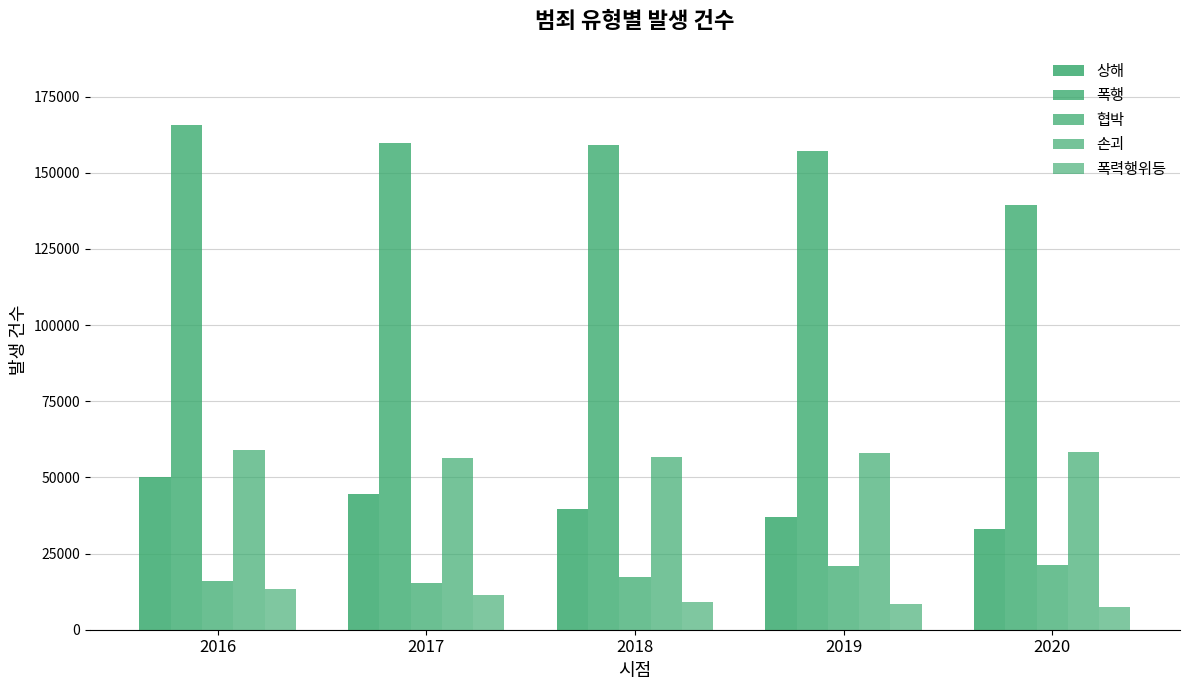

How many series are shown in this chart?

5